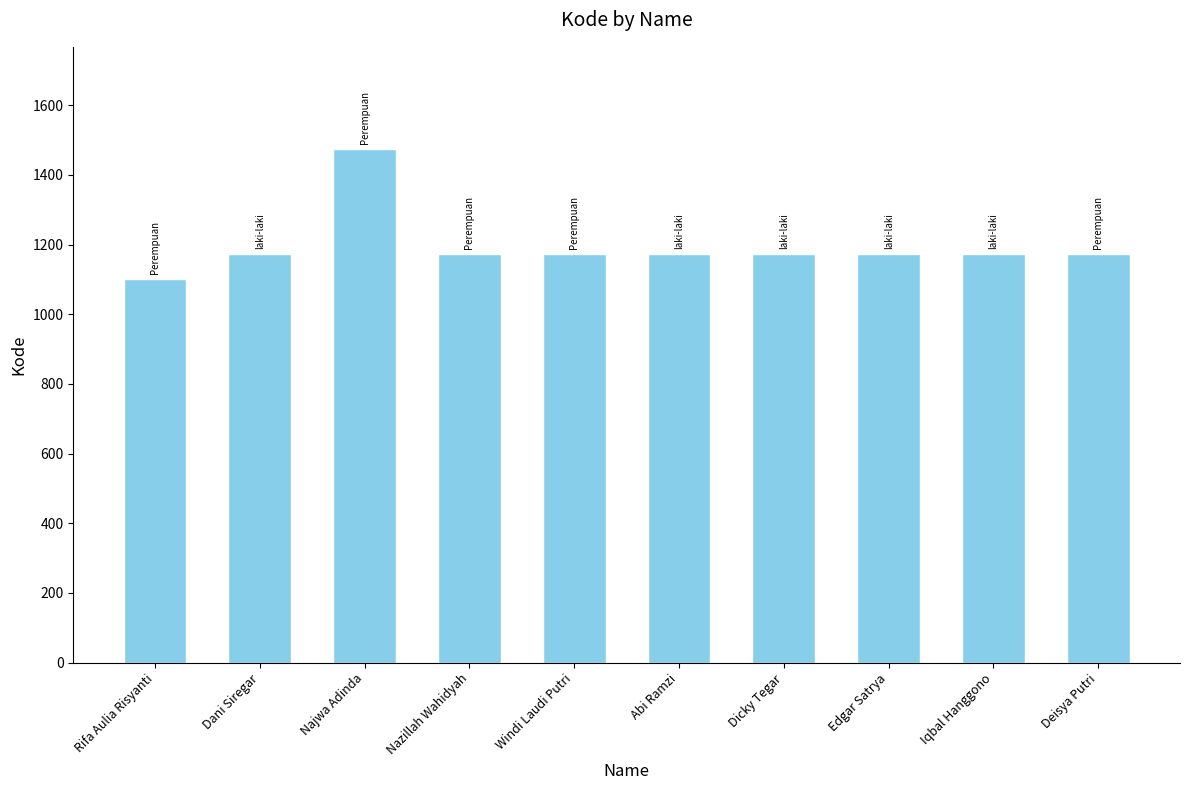

What is the ratio of the value at Najwa Adinda to the value at Dani Siregar?

1.3